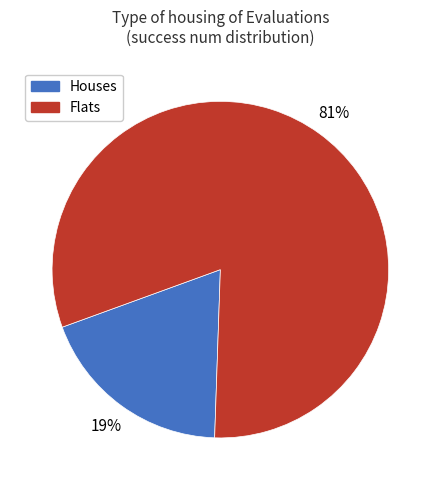

The Houses slice represents 19% of the pie. True or false?

True